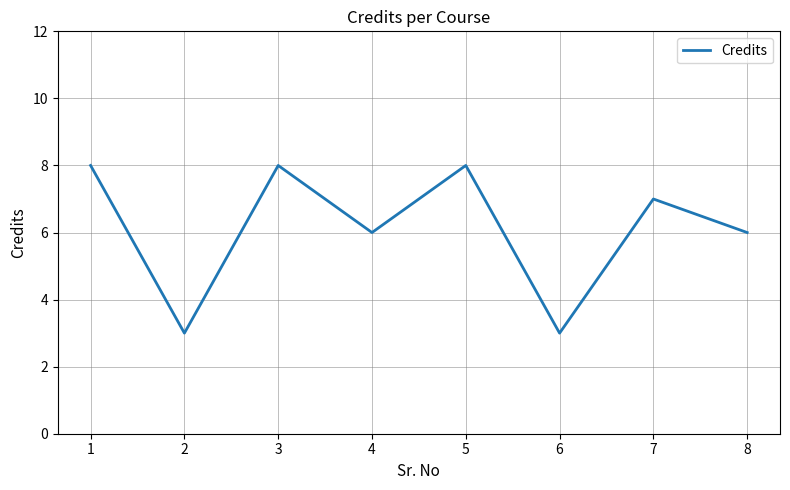

What value does the data have at 2?

3